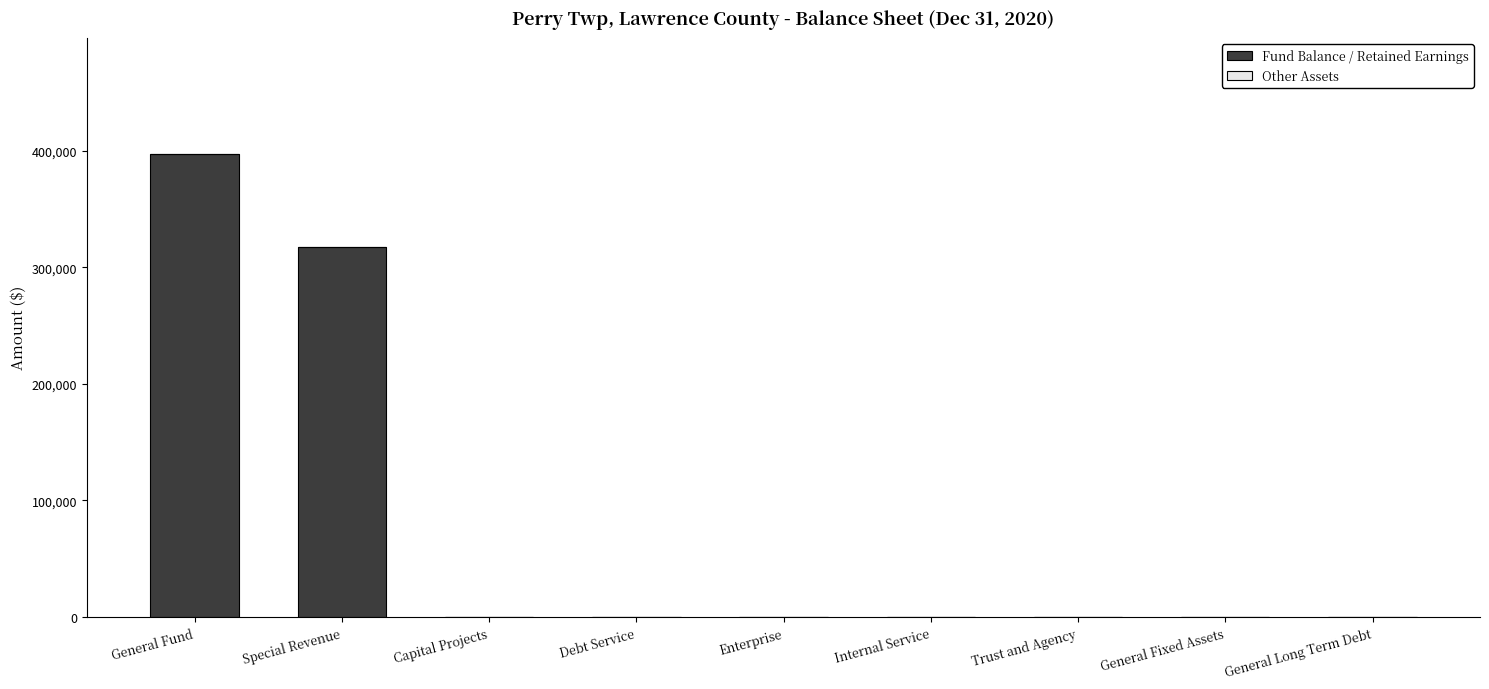

Where is the data nearest to the value 198864?

Special Revenue